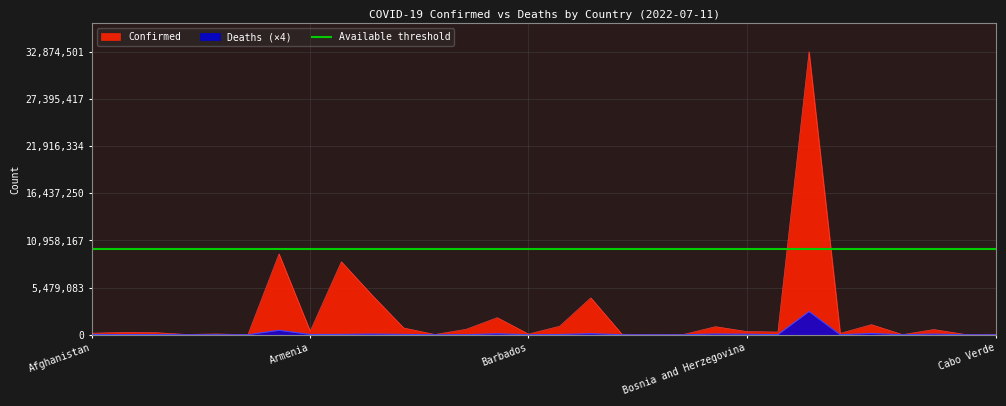

Which category has the highest value in the Deaths series?

Brazil